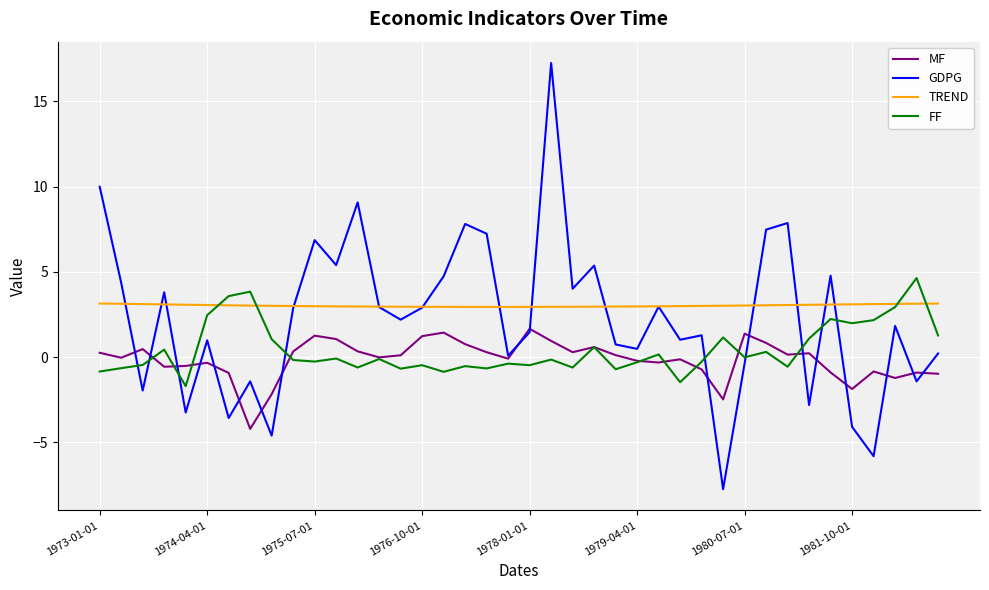

What is the greatest value displayed?

17.3